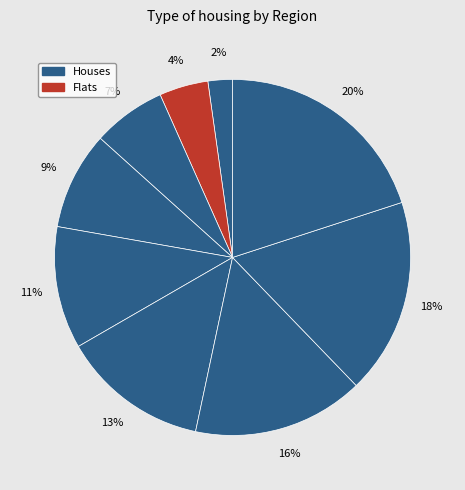

How many segments does this pie chart have?

9